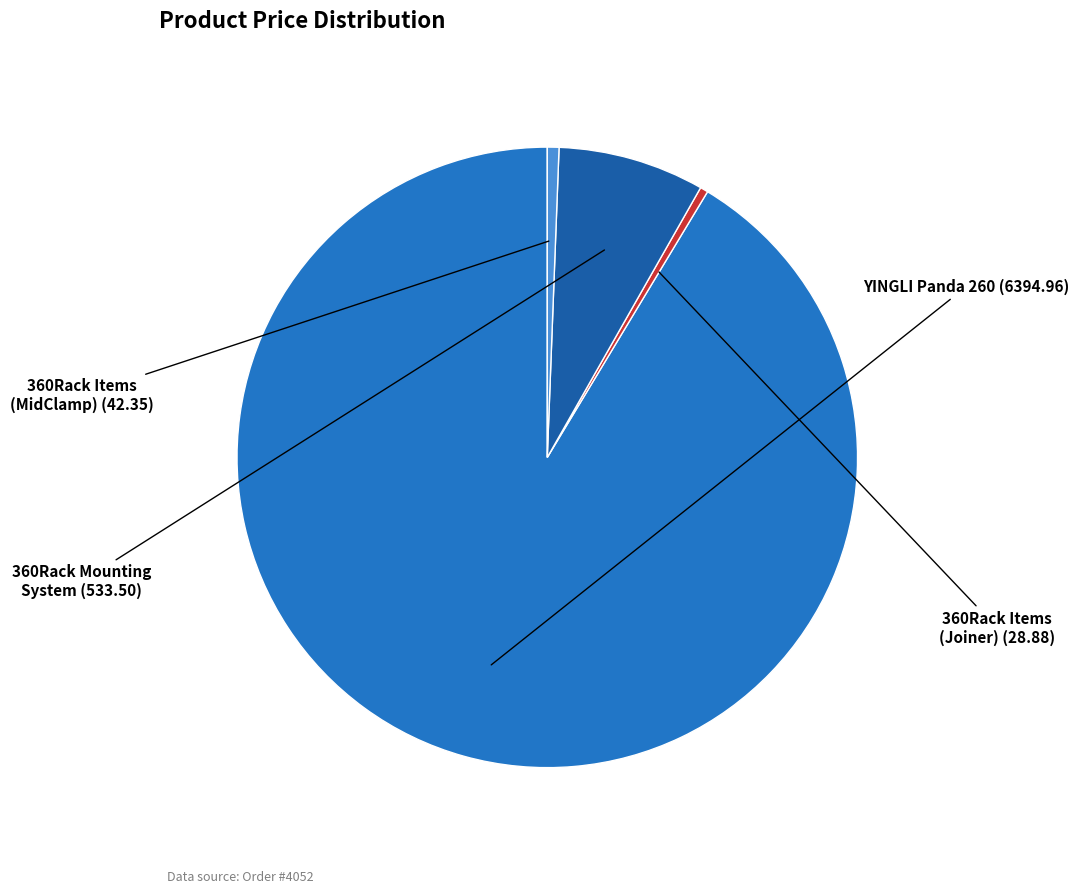

Count the number of slices in the pie.

4